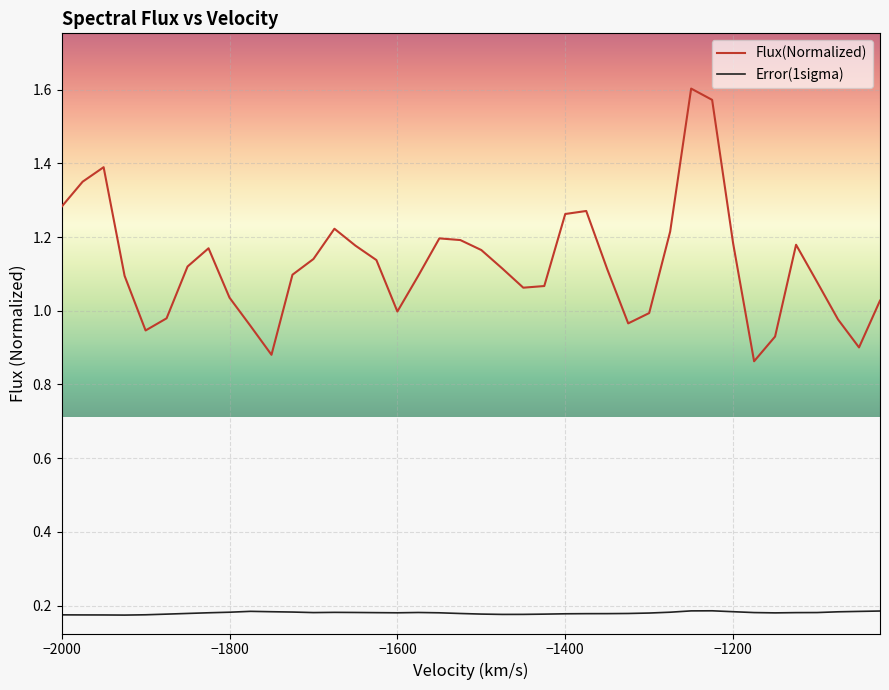

Which series has the largest total across all categories?

Flux(Normalized)